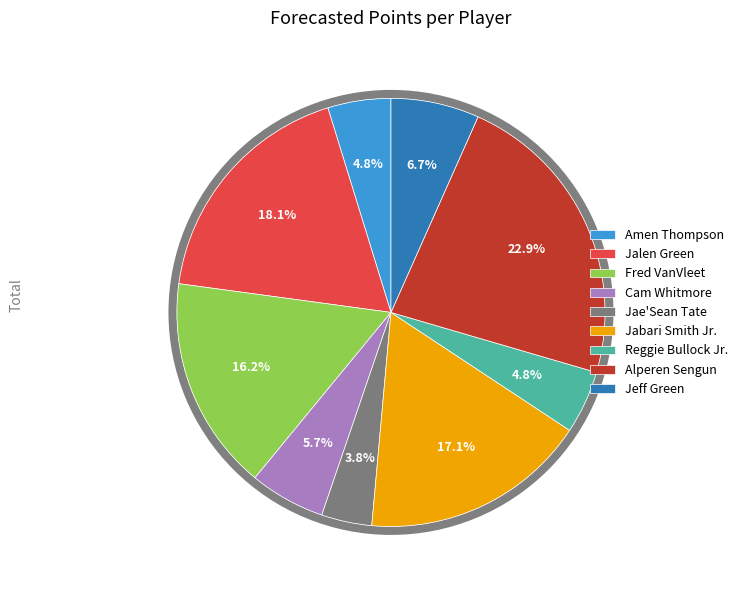

What is the ratio of the value at Amen Thompson to the value at Fred VanVleet?

0.3